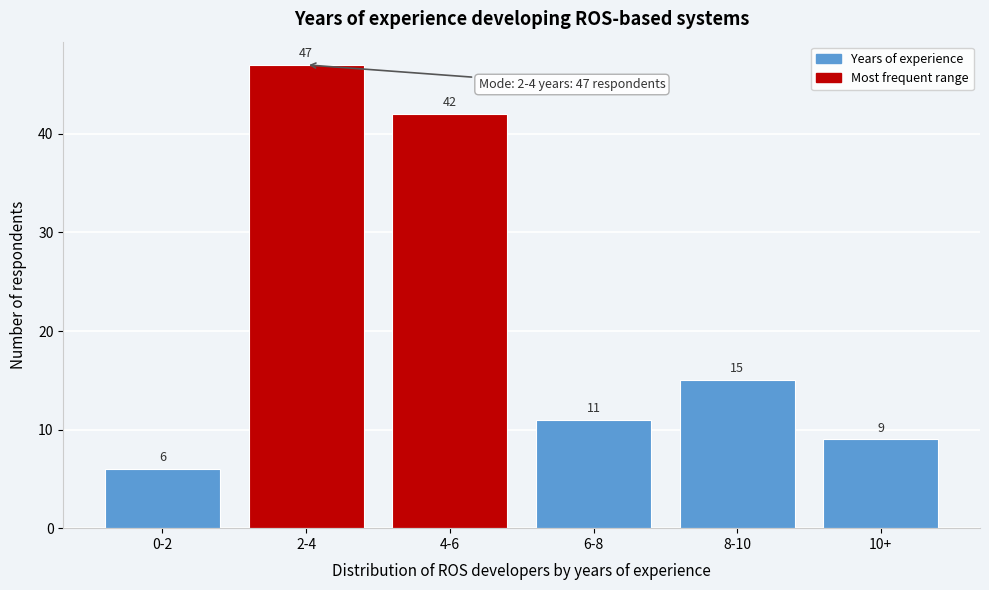

Reading left to right, transcribe all the data shown in this chart.

0-2=6	2-4=47	4-6=42	6-8=11	8-10=15	10+=9